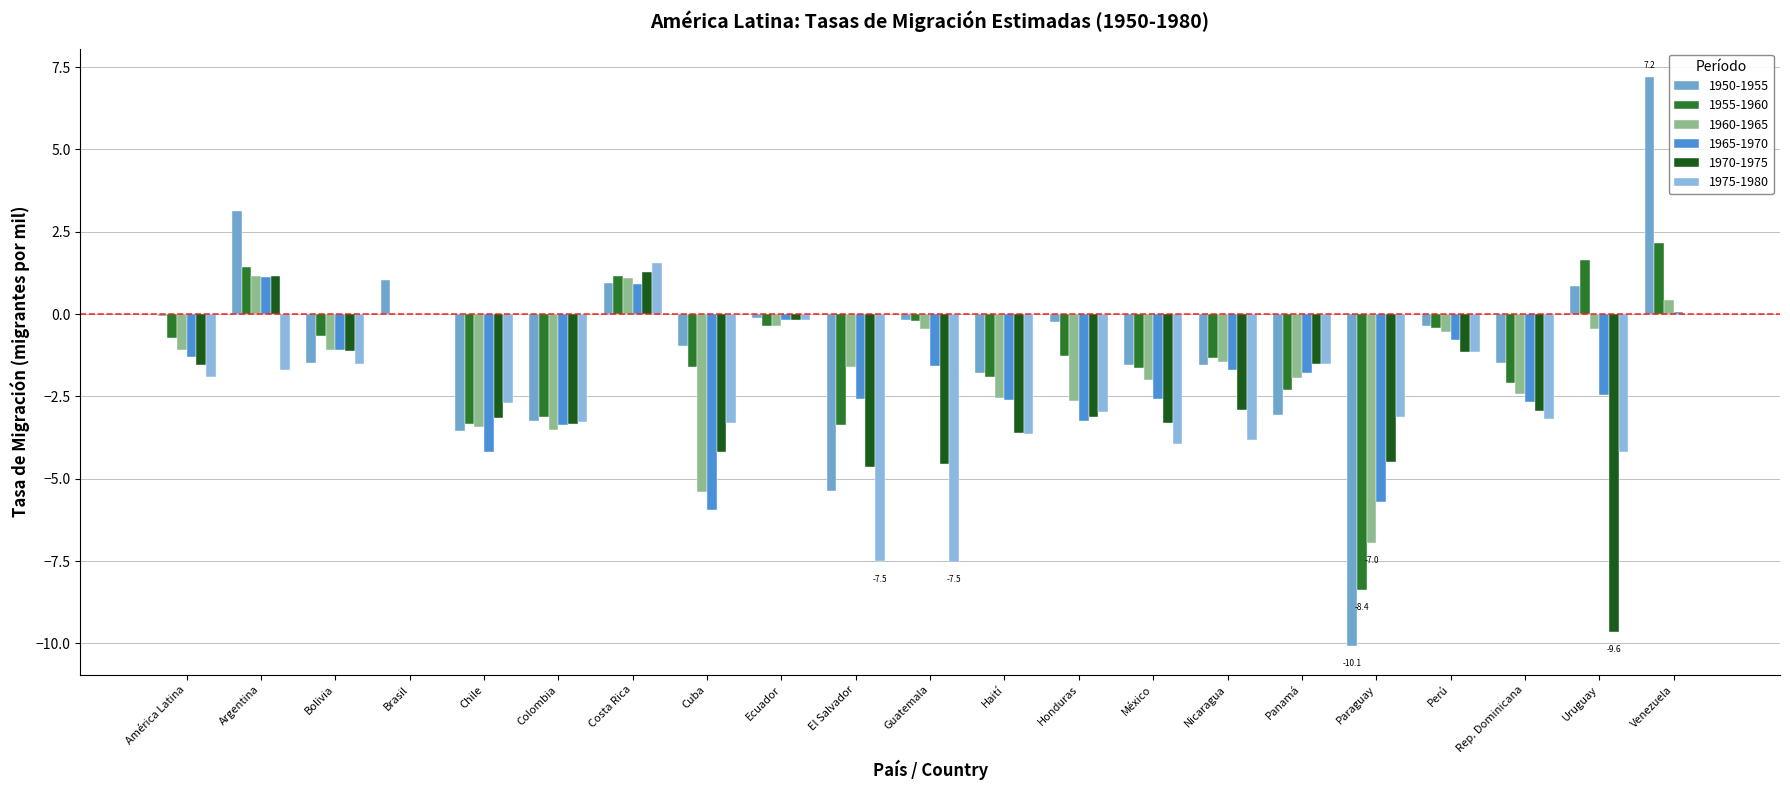

Is it true that 1965-1970 equals -0.6 at América Latina?

False